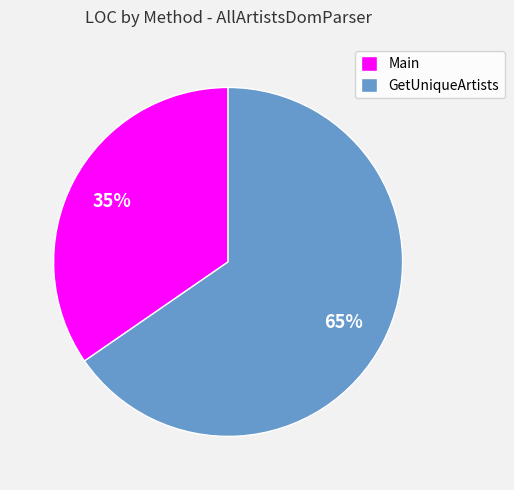

Is GetUniqueArtists the majority of the pie?

Yes